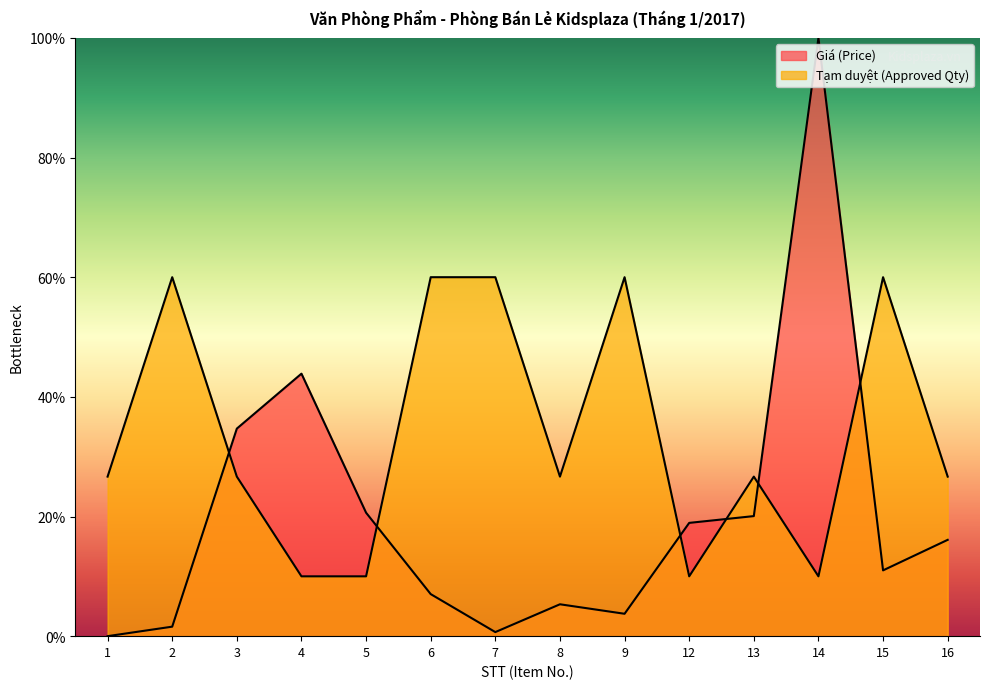

What is the approximate value of Giá (Price) at 16?

16.1